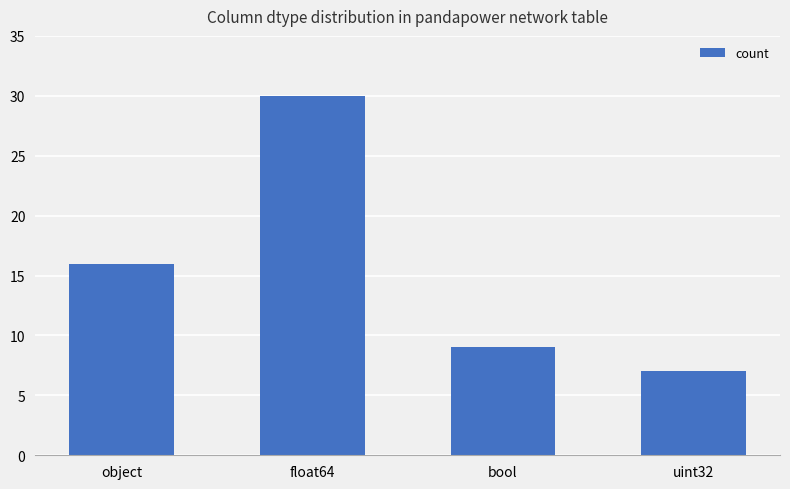

Reading left to right, transcribe all the data shown in this chart.

object=16	float64=30	bool=9	uint32=7